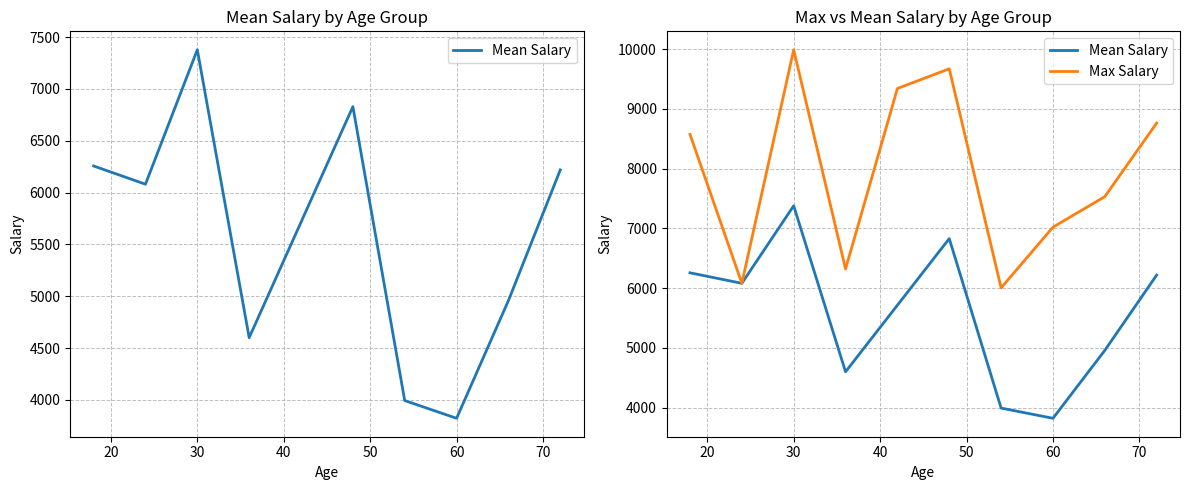

Rank the series by their average value, from lowest to highest.

Mean Salary, Max Salary